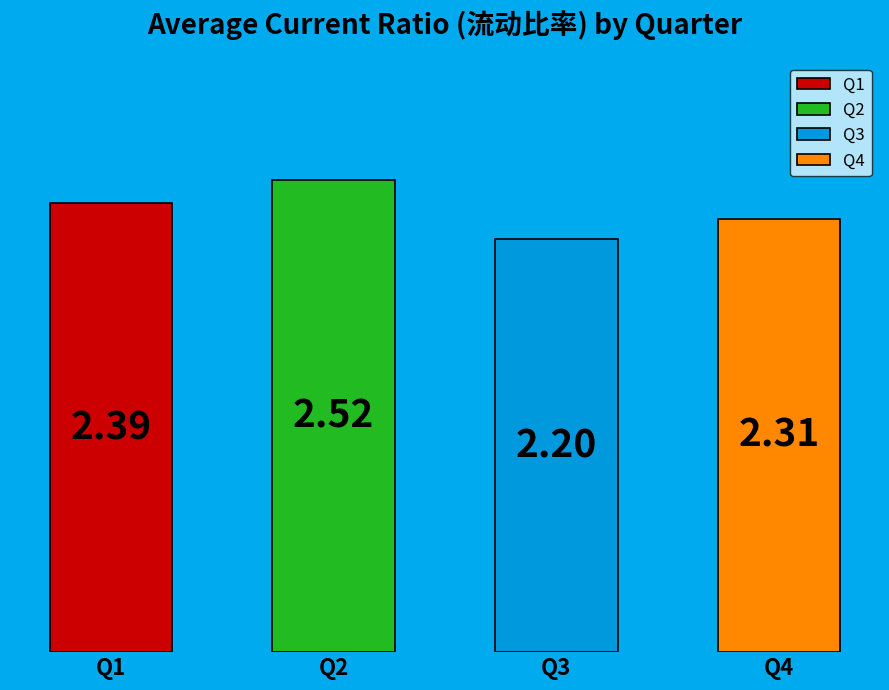

Does 10 represent more than half of the total?

No